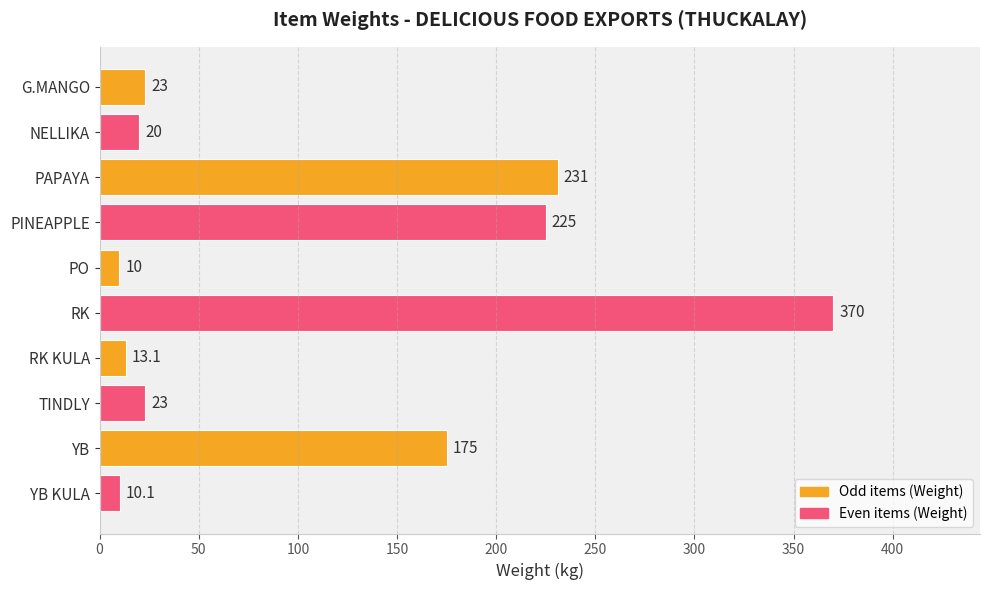

What position from the bottom is TINDLY?

3